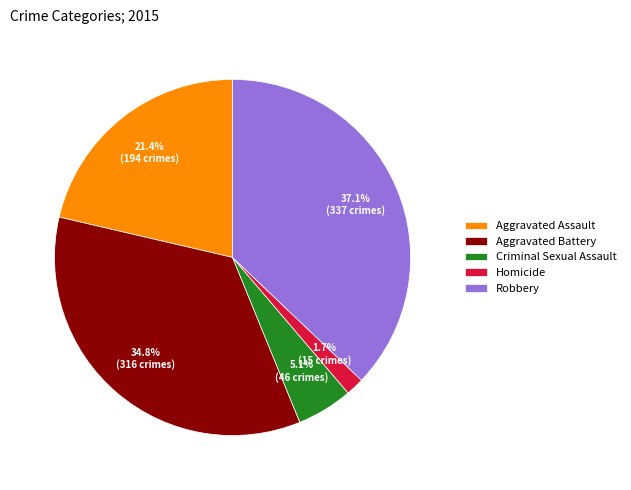

Is there any slice that represents more than half of the pie?

No